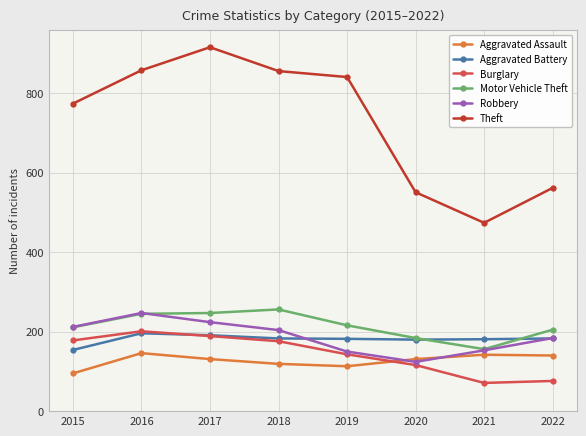

What is the value of the Motor Vehicle Theft point at the 5th from the left?

216